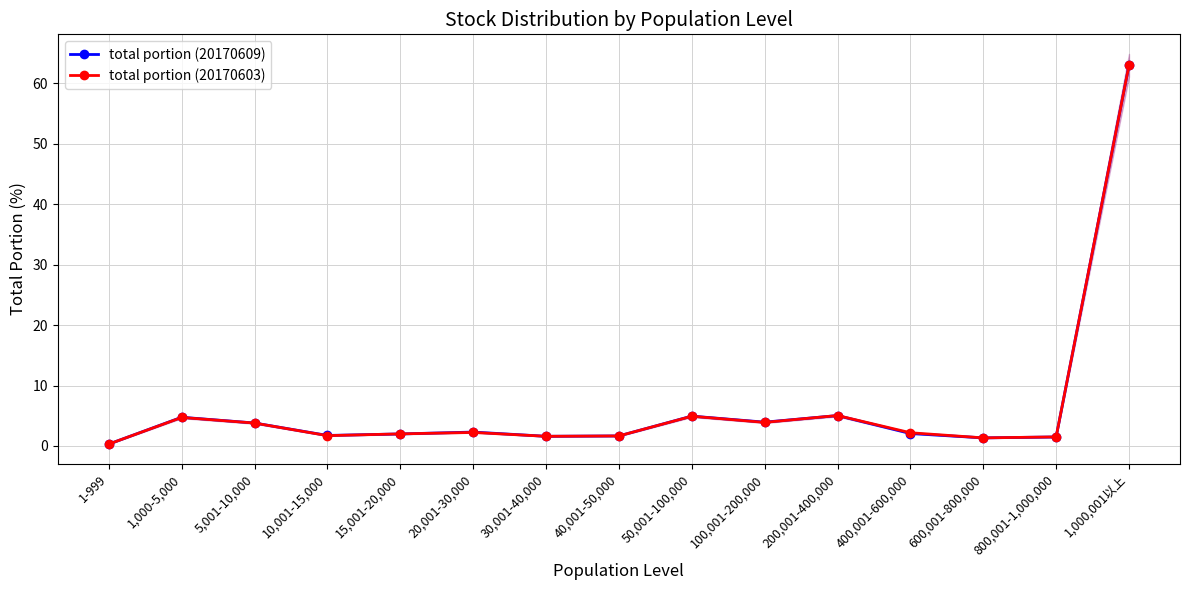

What is the approximate value of total portion (20170609) at 1,000-5,000?

4.8